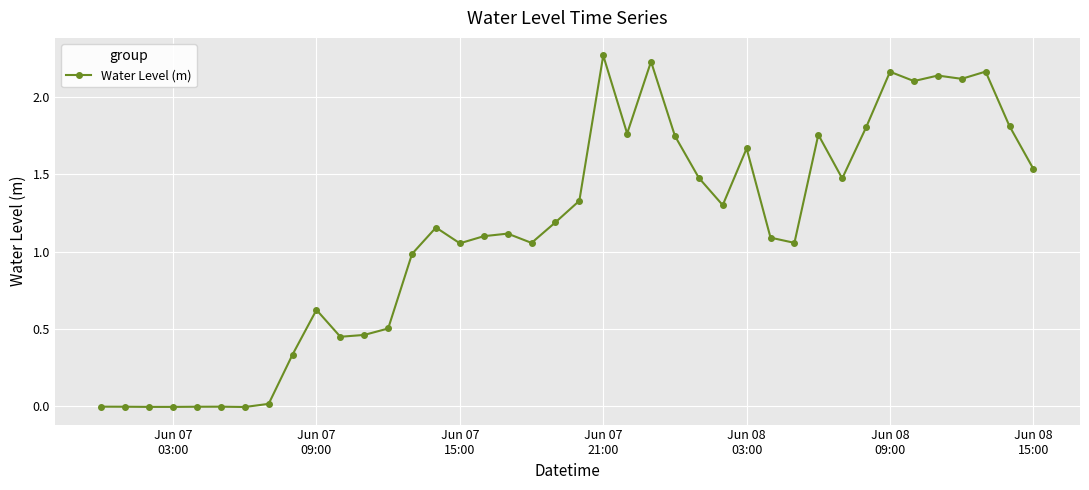

True or false: there are more than 2 points higher than both neighbors.

True